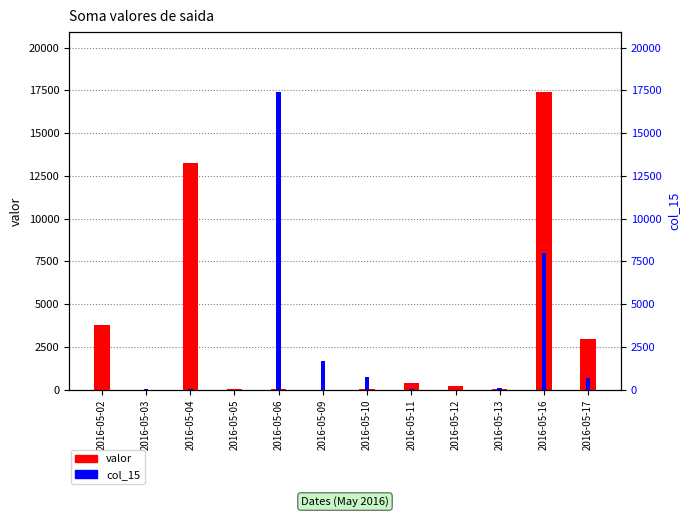

Which series changed the most between 2016-05-05 and 2016-05-12?

valor